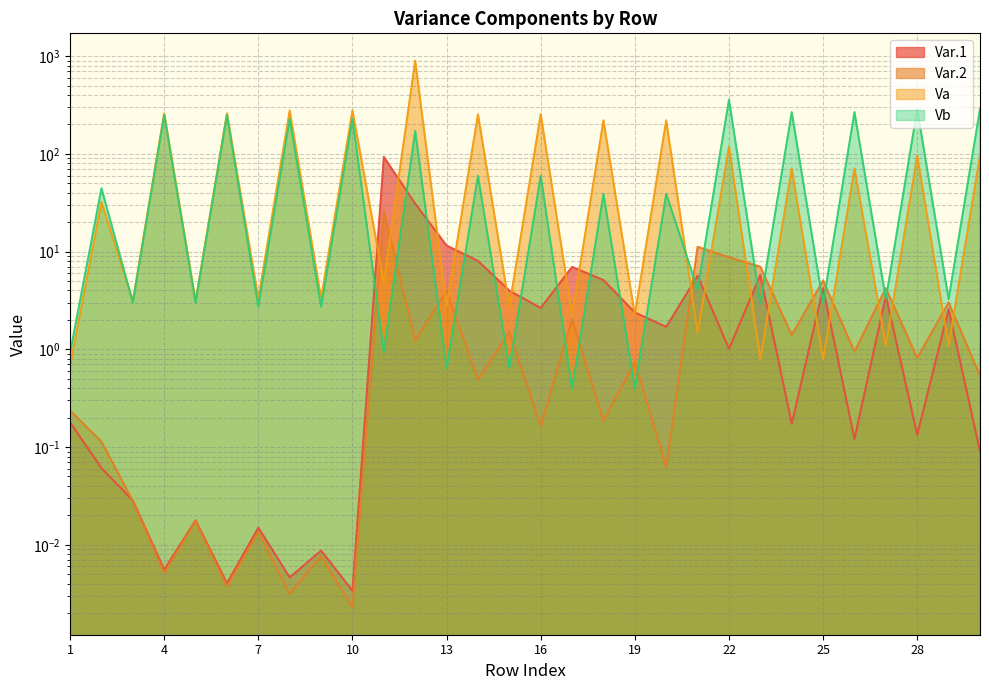

Which series ends up on top after the final intersection of Var.1 and Vb?

Vb